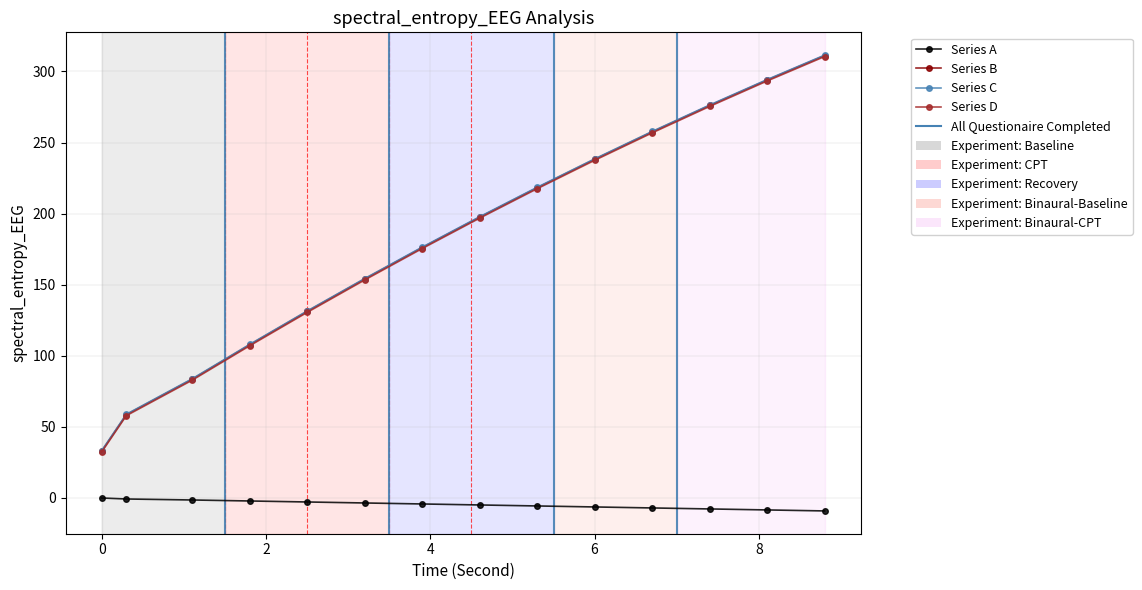

True or false: Series C and Series B intersect in this chart.

False